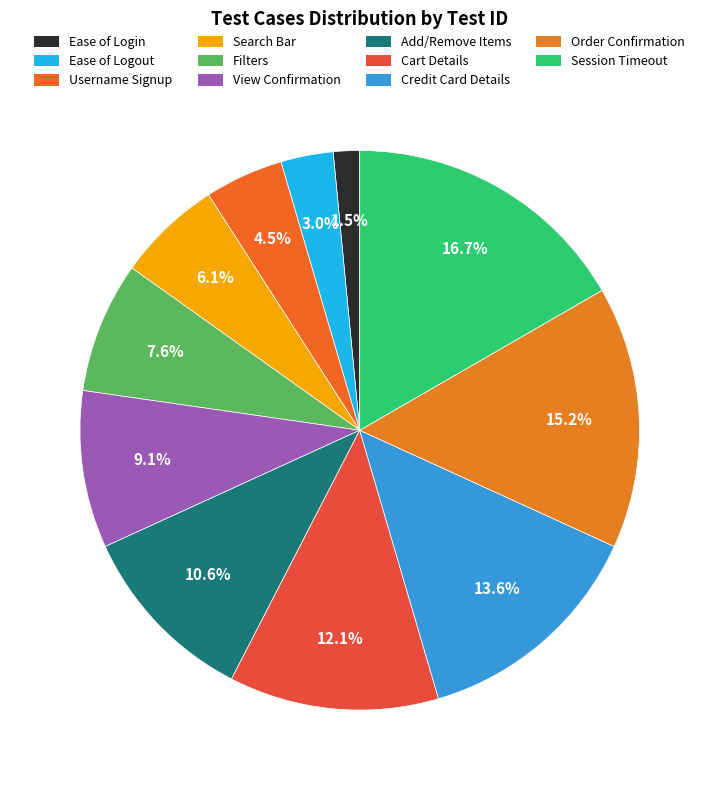

How many segments does this pie chart have?

11